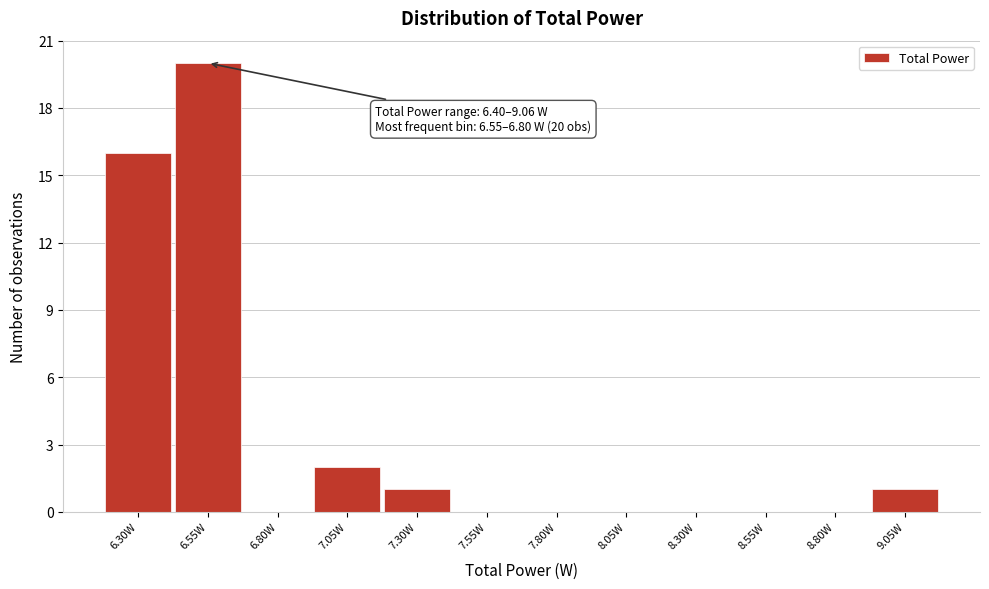

Reading left to right, extract all data points from this chart.

6.30W=16	6.55W=20	6.80W=0	7.05W=2	7.30W=1	7.55W=0	7.80W=0	8.05W=0	8.30W=0	8.55W=0	8.80W=0	9.05W=1